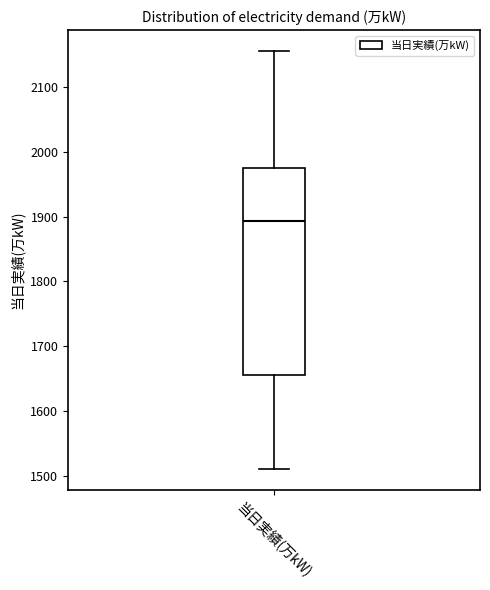

Read this box plot against the y-axis: the position of the median line, the range covered by the box, and the ends of both whiskers. The values are not printed on the chart, so give them approximately, as read against the axis.

median 1890, box 1660 to 1980, whiskers 1510 to 2160